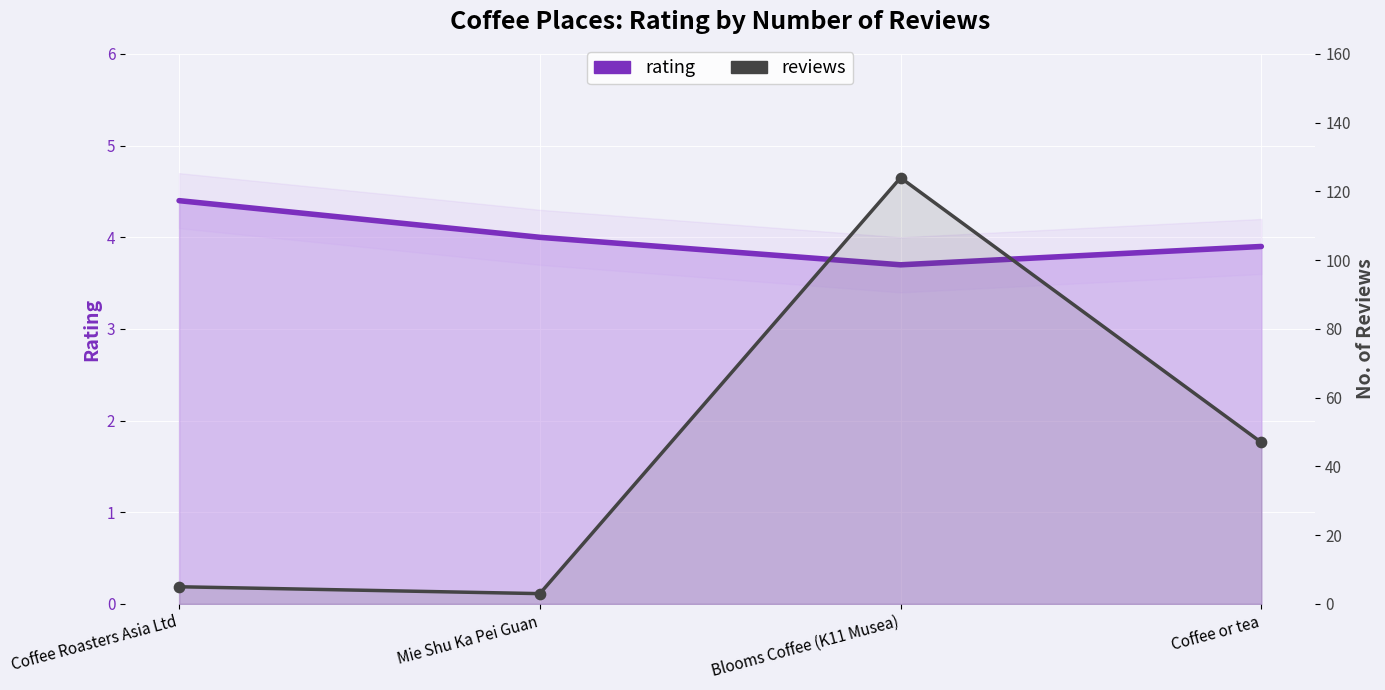

At which category is the sum across all series the highest?

Blooms Coffee (K11 Musea)